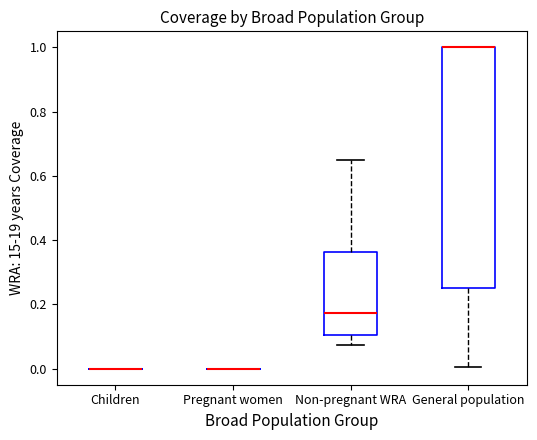

Comparing the boxes themselves (not the whiskers), which one is the tallest?

General population